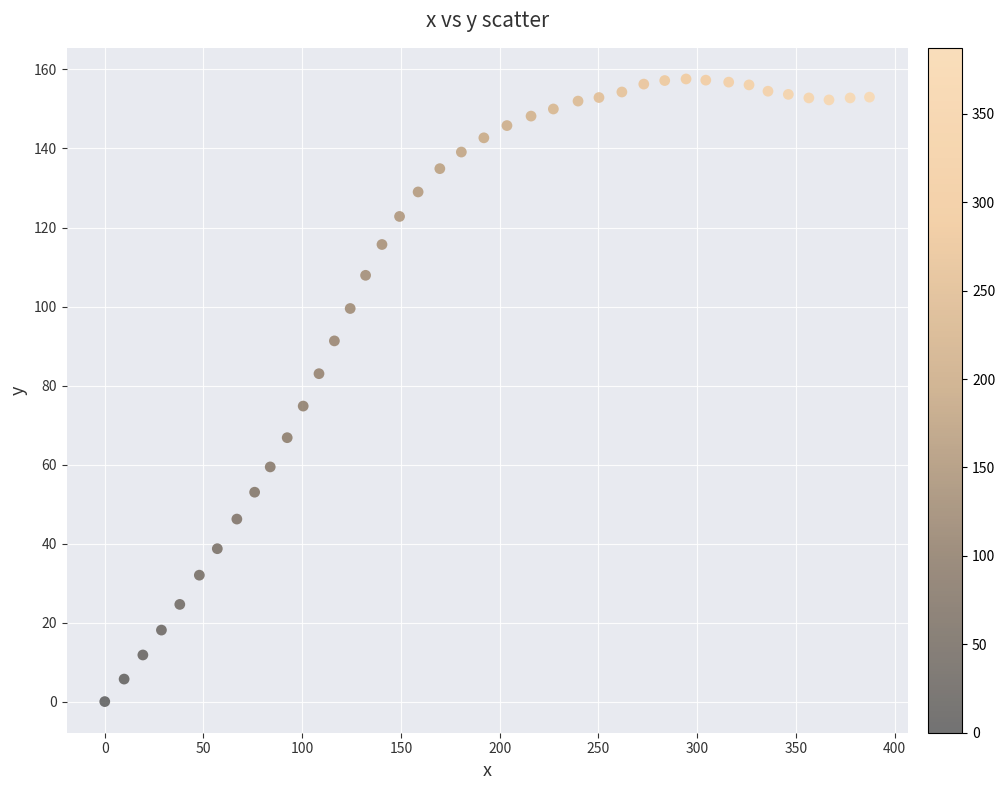

What is the range of Y values (max minus min)?

157.6